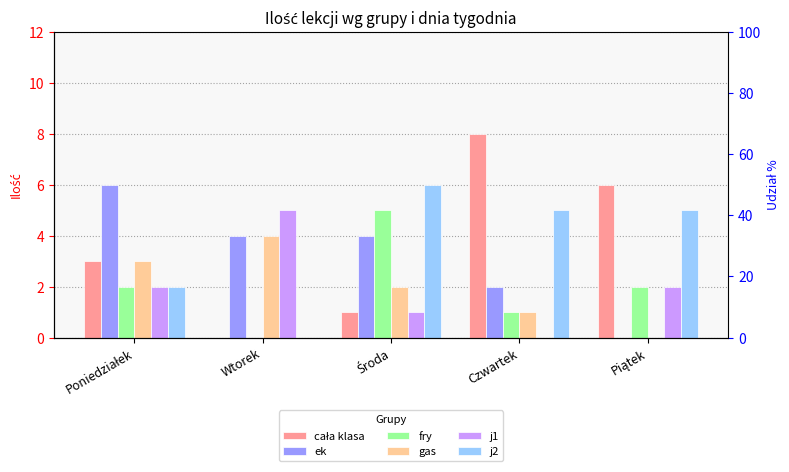

Rank the series by their maximum value, from lowest to highest.

gas, fry, j1, ek, j2, cała klasa